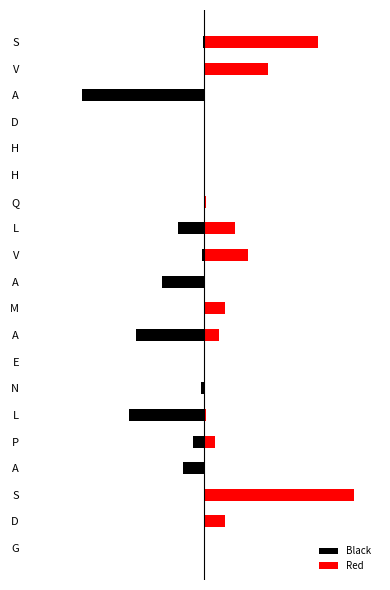

What is the smallest value displayed?

-0.8